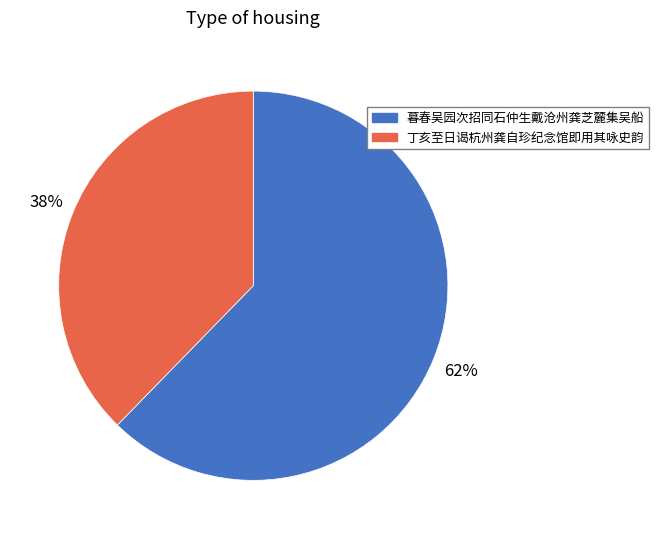

Which category has the smallest portion of the pie?

丁亥至日谒杭州龚自珍纪念馆即用其咏史韵